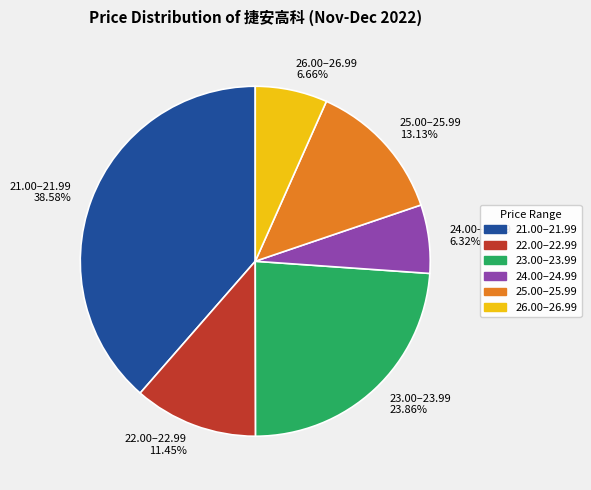

Is 24.00–24.99 6.32% the majority of the pie?

No